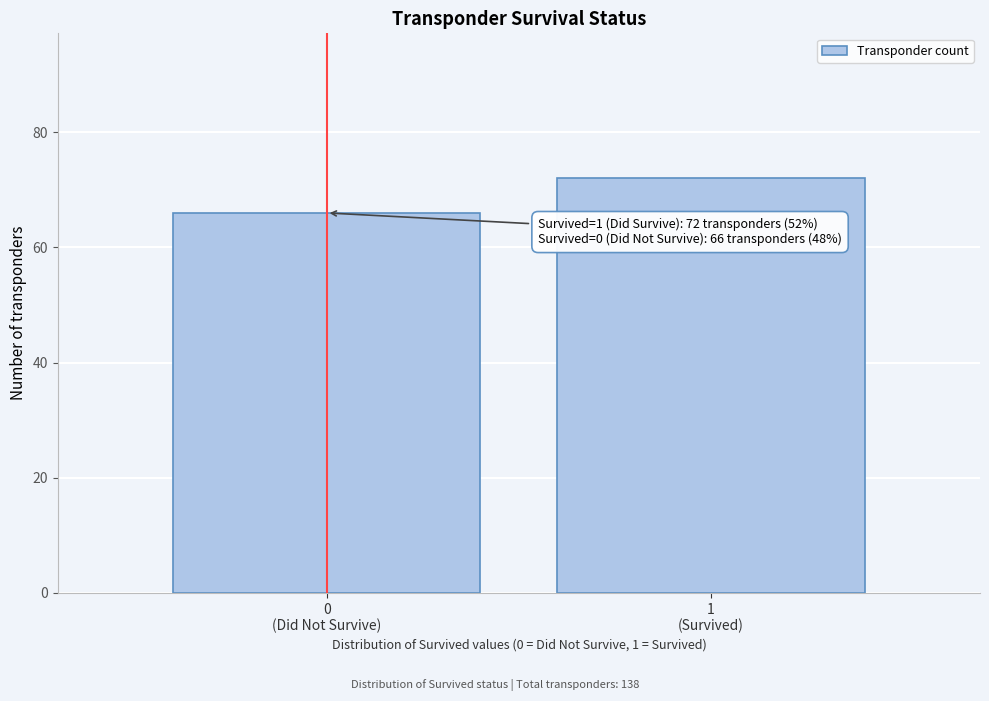

Reading left to right, extract all data points from this chart.

66	72